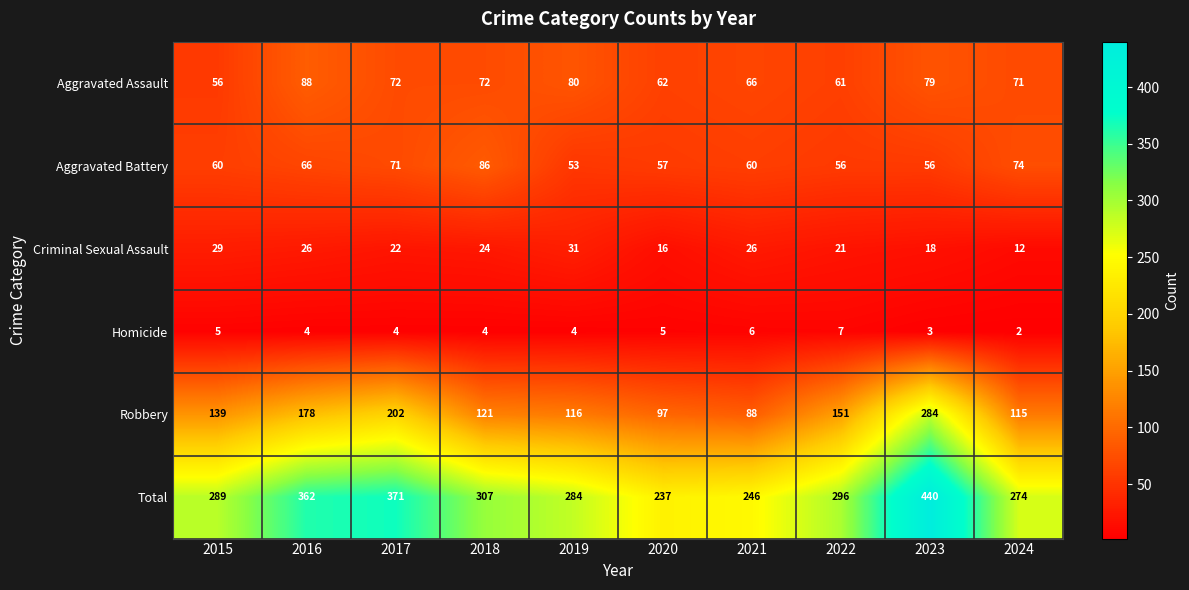

Which series has the largest range (max minus min)?

Total